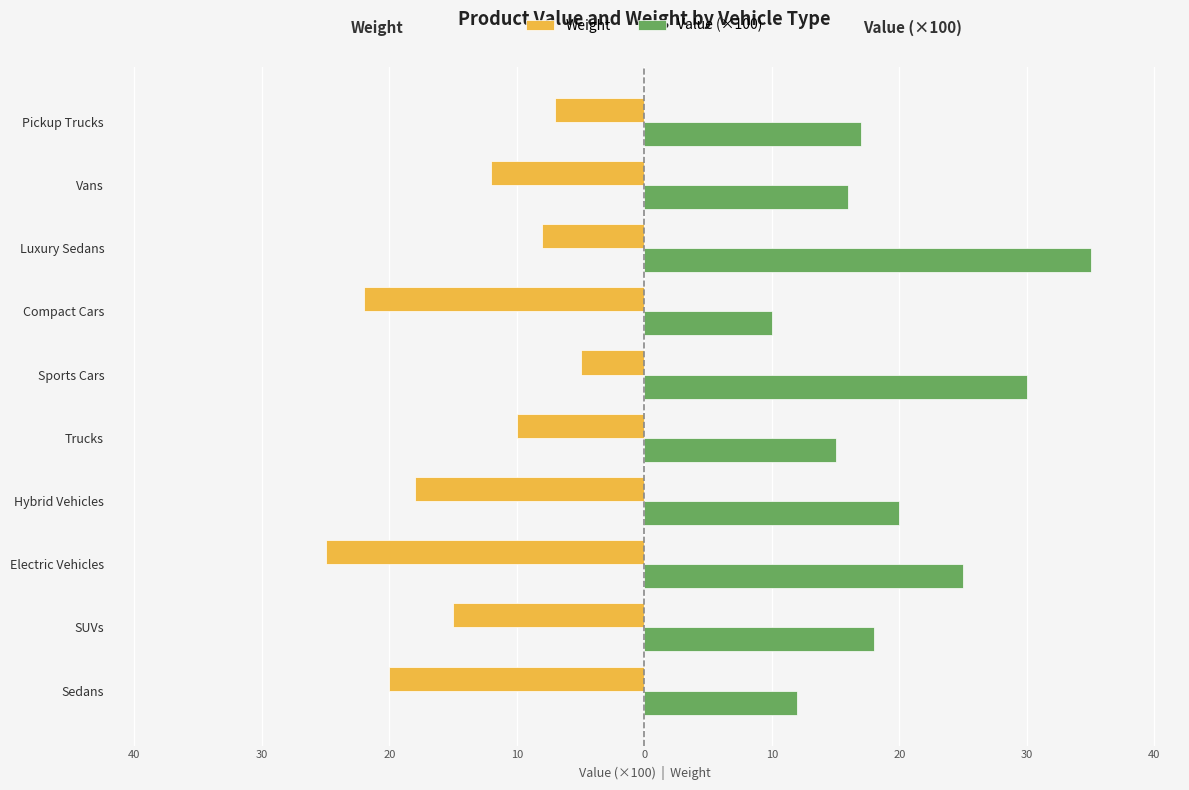

What are all the series names shown in the legend?

Weight, Value (×100)